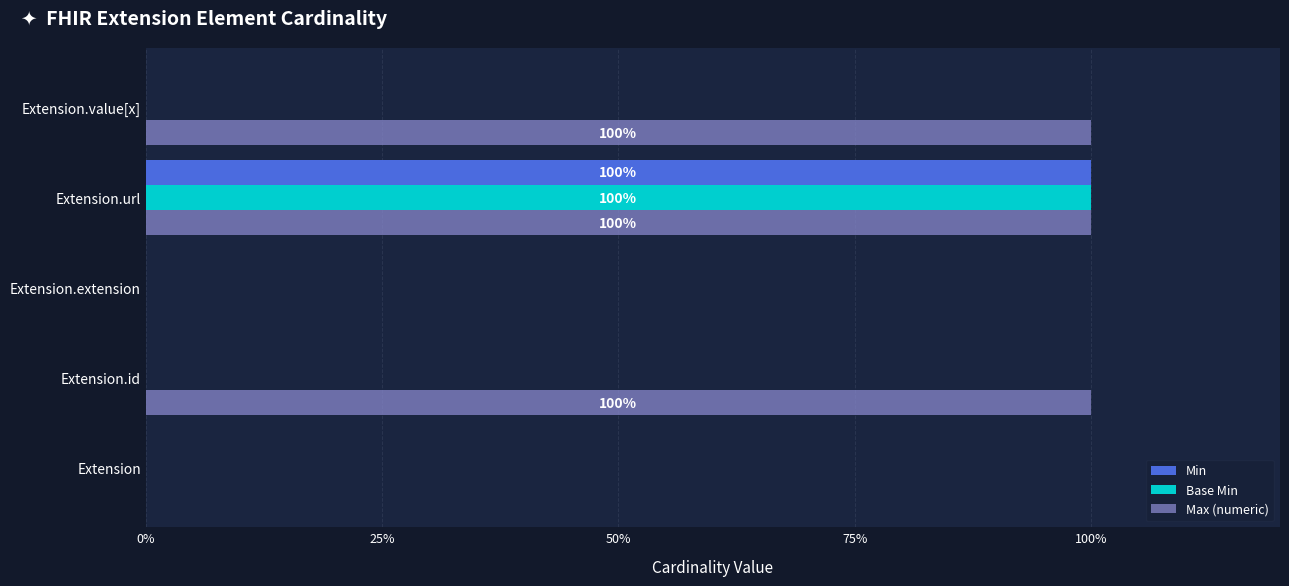

Which series changed the most between Extension and Extension.id?

Max (numeric)